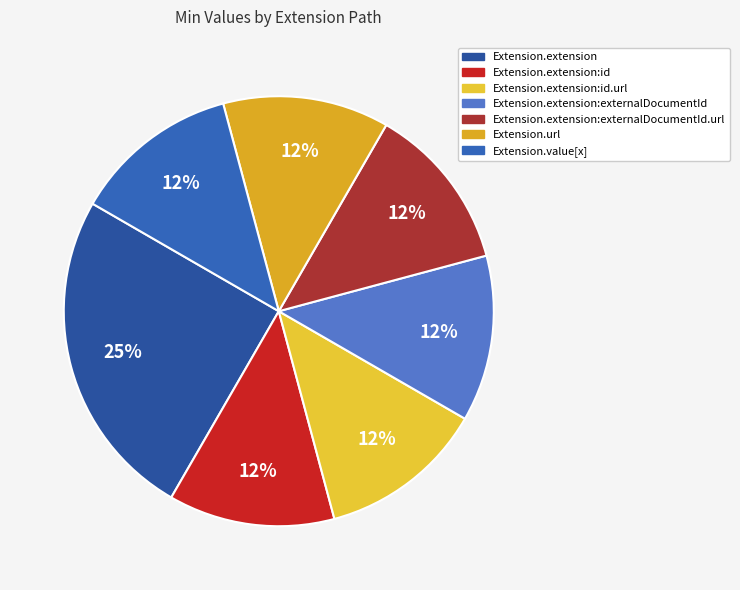

To the nearest percent, what is the difference between the largest and smallest slice percentages?

12%